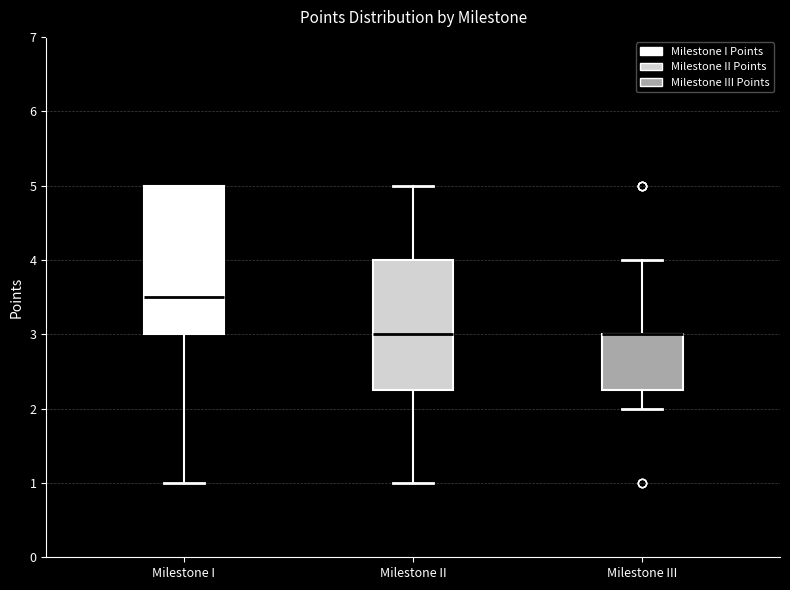

Where does the median line of the box for Milestone I sit on the y-axis? The values are not printed on the chart, so give them approximately, as read against the axis.

3.5